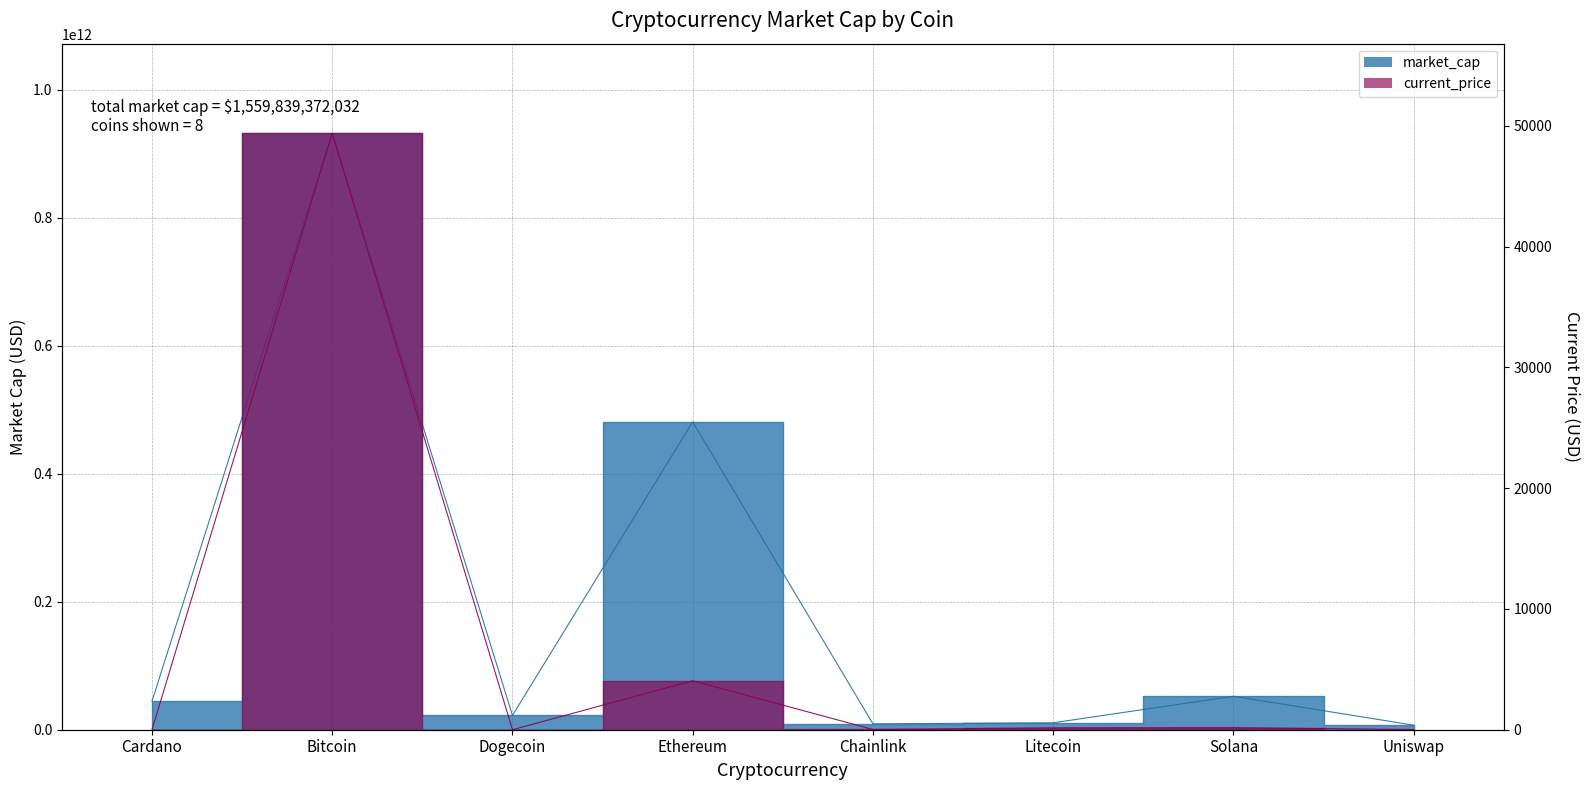

Where does the market_cap series first go above 44526729775?

Bitcoin